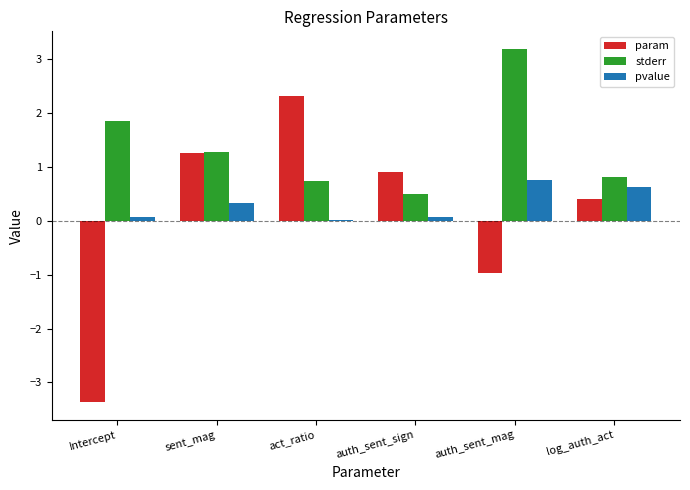

Which series has the largest total across all categories?

stderr